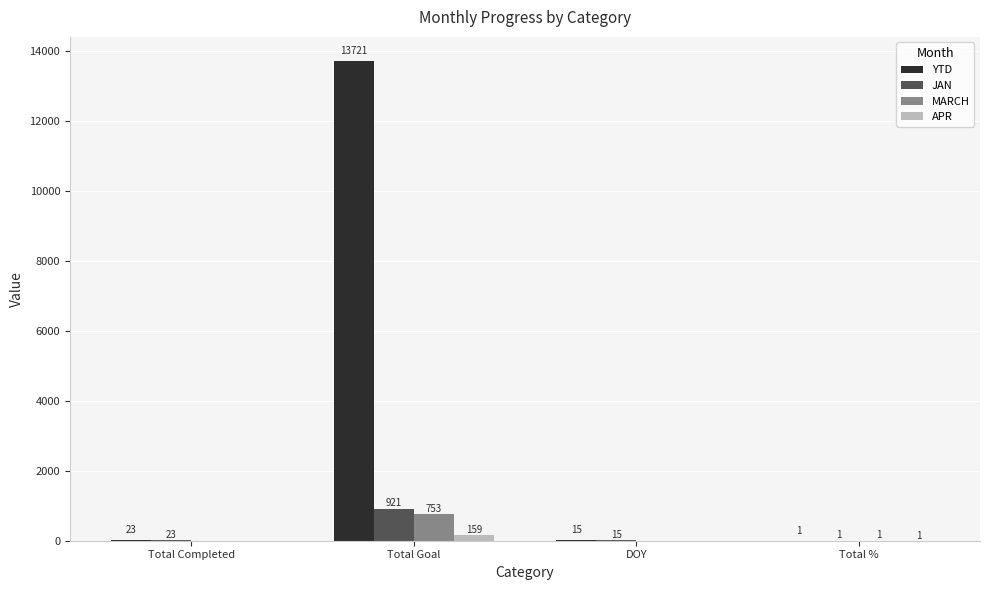

Between Total Goal and Total %, which series saw the biggest shift?

YTD